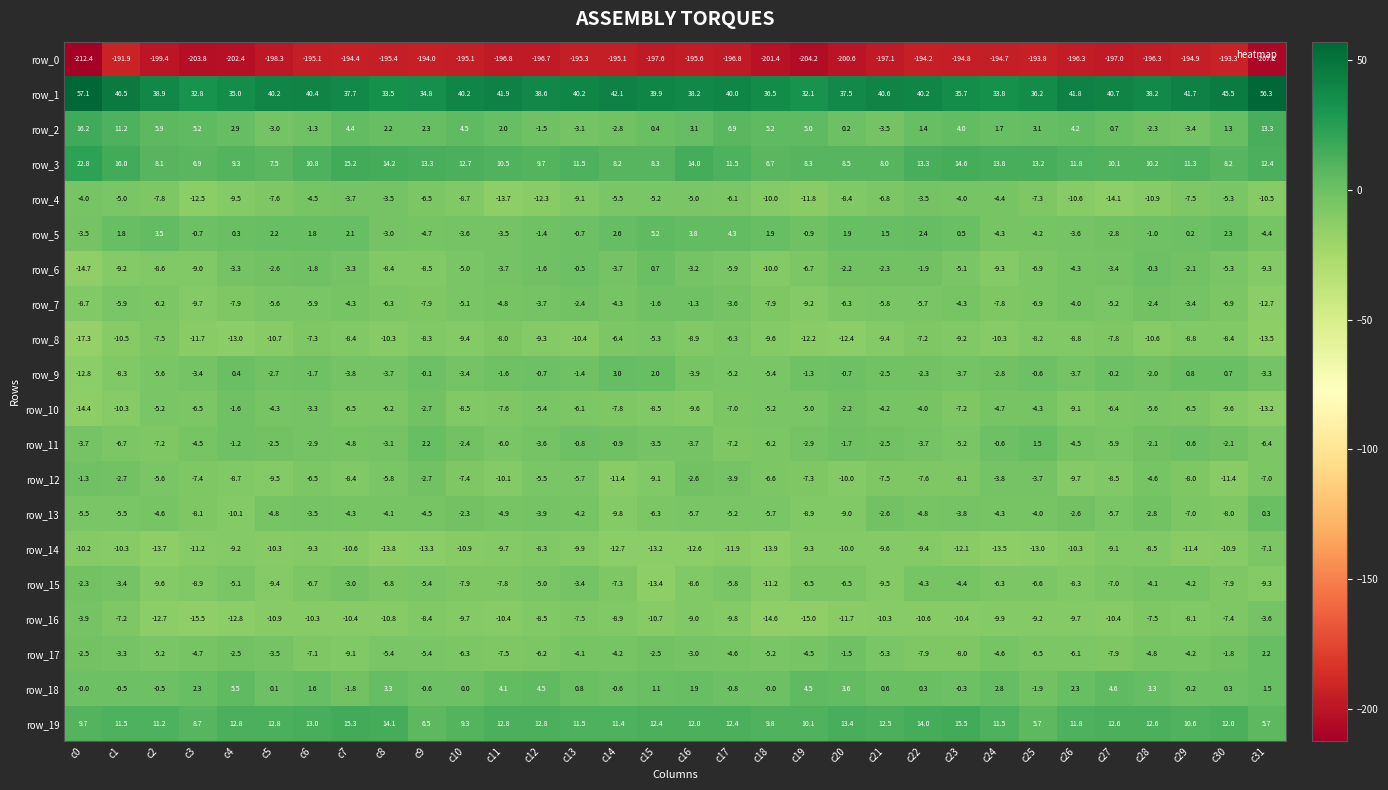

At c28, list the series in order from smallest to largest.

row_0, row_4, row_8, row_14, row_16, row_10, row_17, row_12, row_15, row_13, row_7, row_2, row_11, row_9, row_5, row_6, row_18, row_3, row_19, row_1